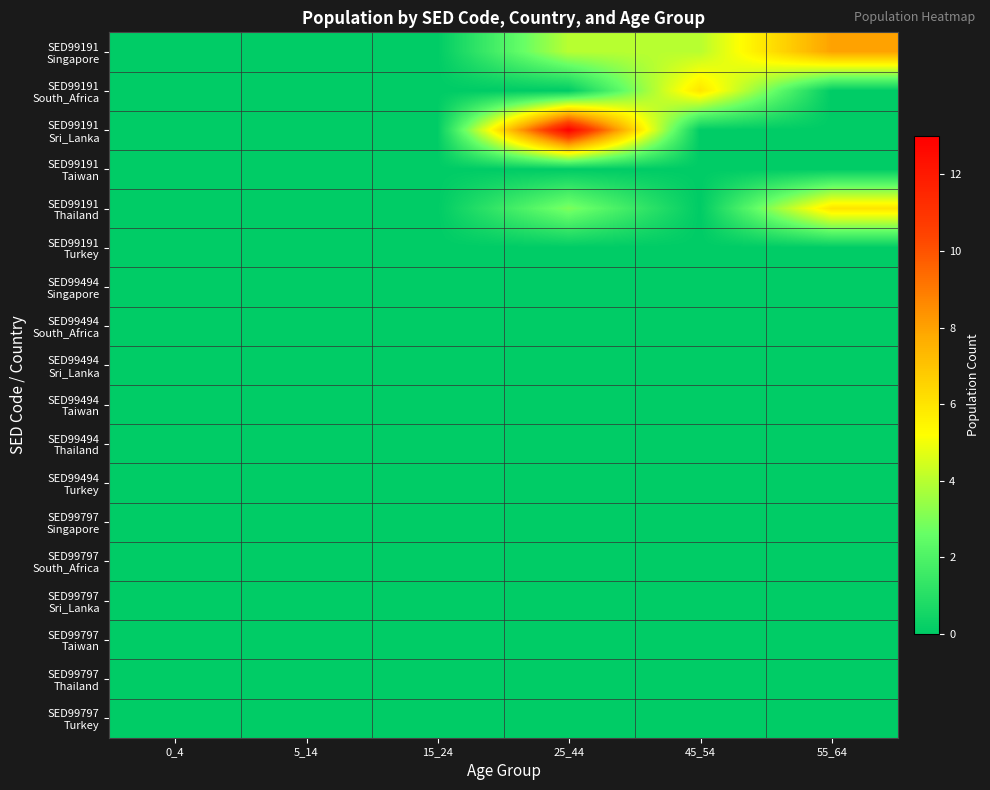

Which series has the largest range (max minus min)?

SED99191 Sri_Lanka